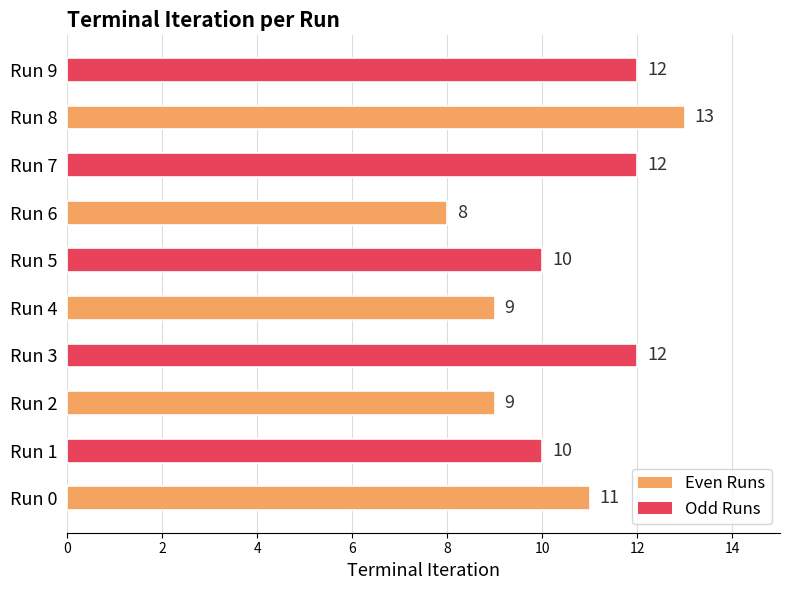

What is the change in value from Run 4 to Run 5?

+1